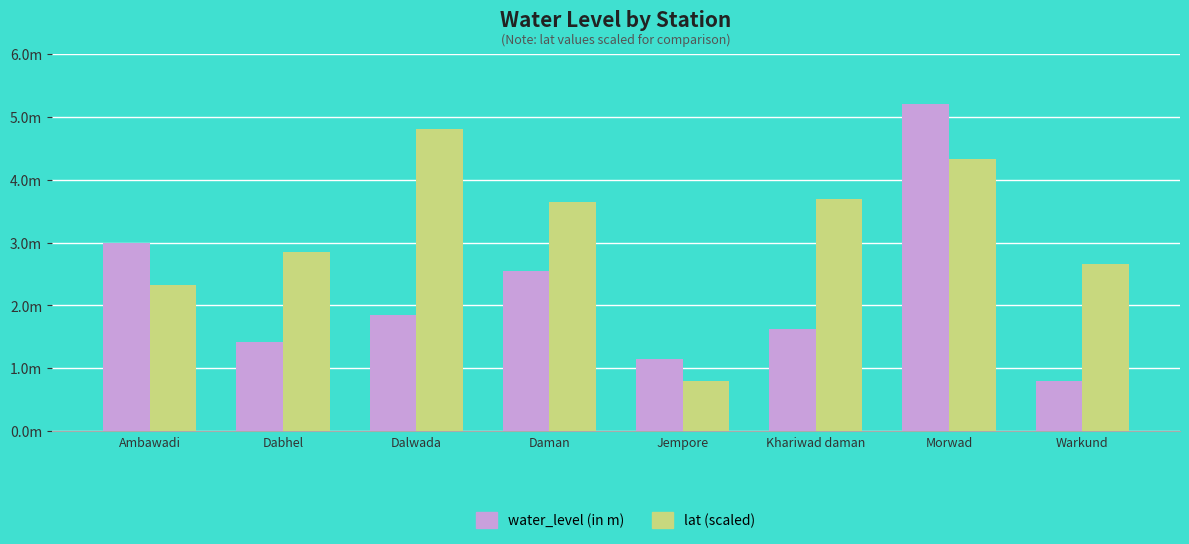

What are all the series names shown in the legend?

water_level (in m), lat (scaled)